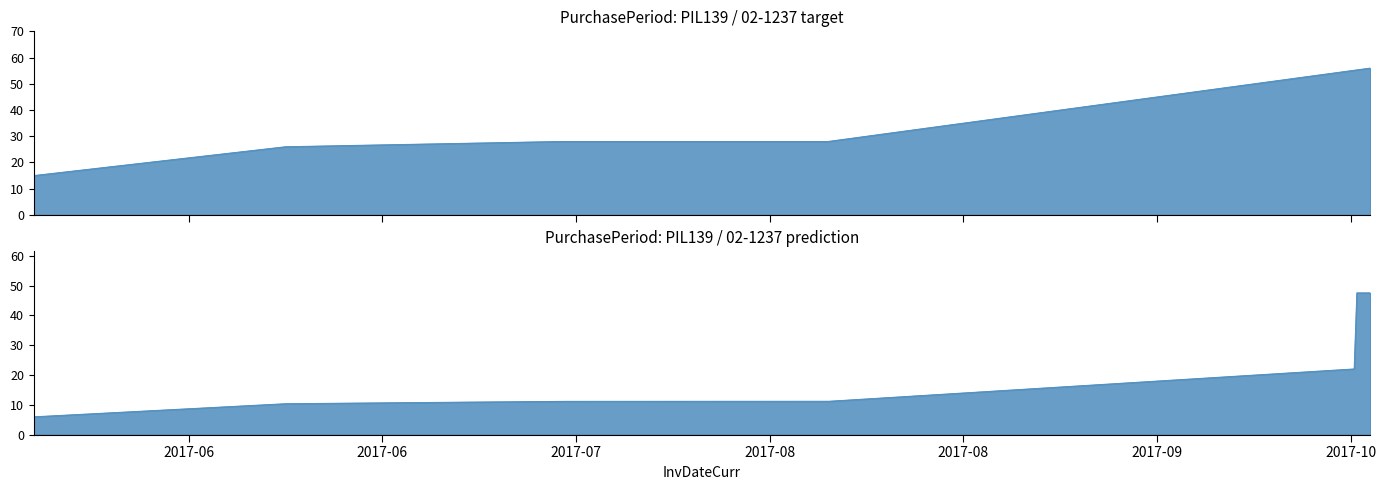

What is the ratio of the value at 2017-07-11 to the value at 2017-05-18?

1.9